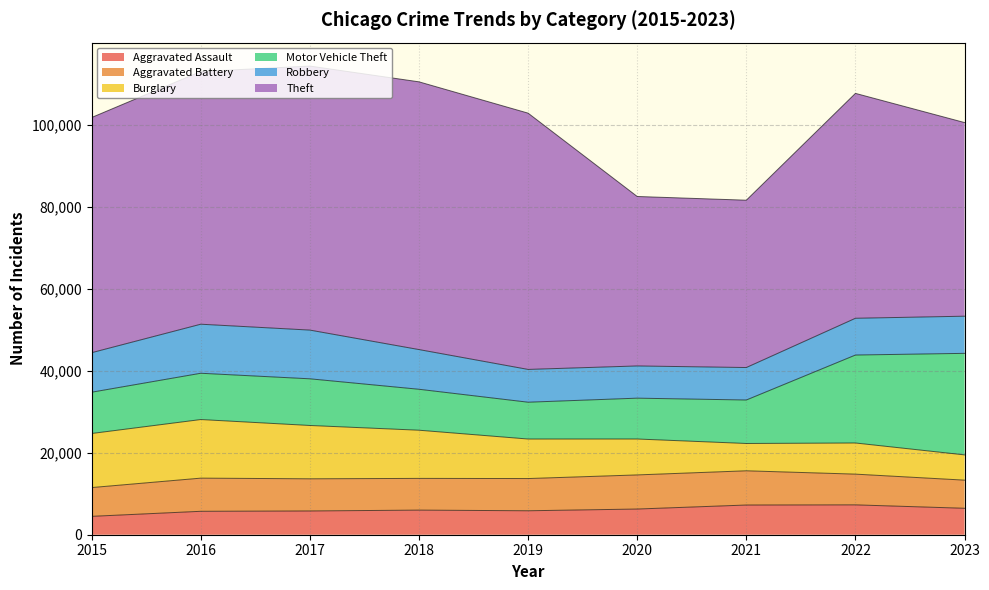

List the labels in order of Aggravated Battery value, smallest first.

2023, 2015, 2022, 2018, 2017, 2019, 2016, 2020, 2021